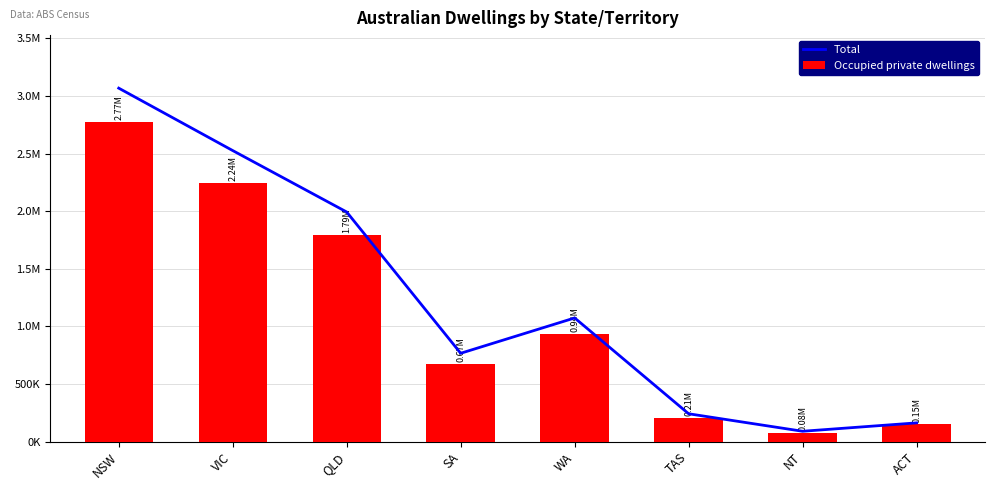

How many data points in Total are above 1073723?

3